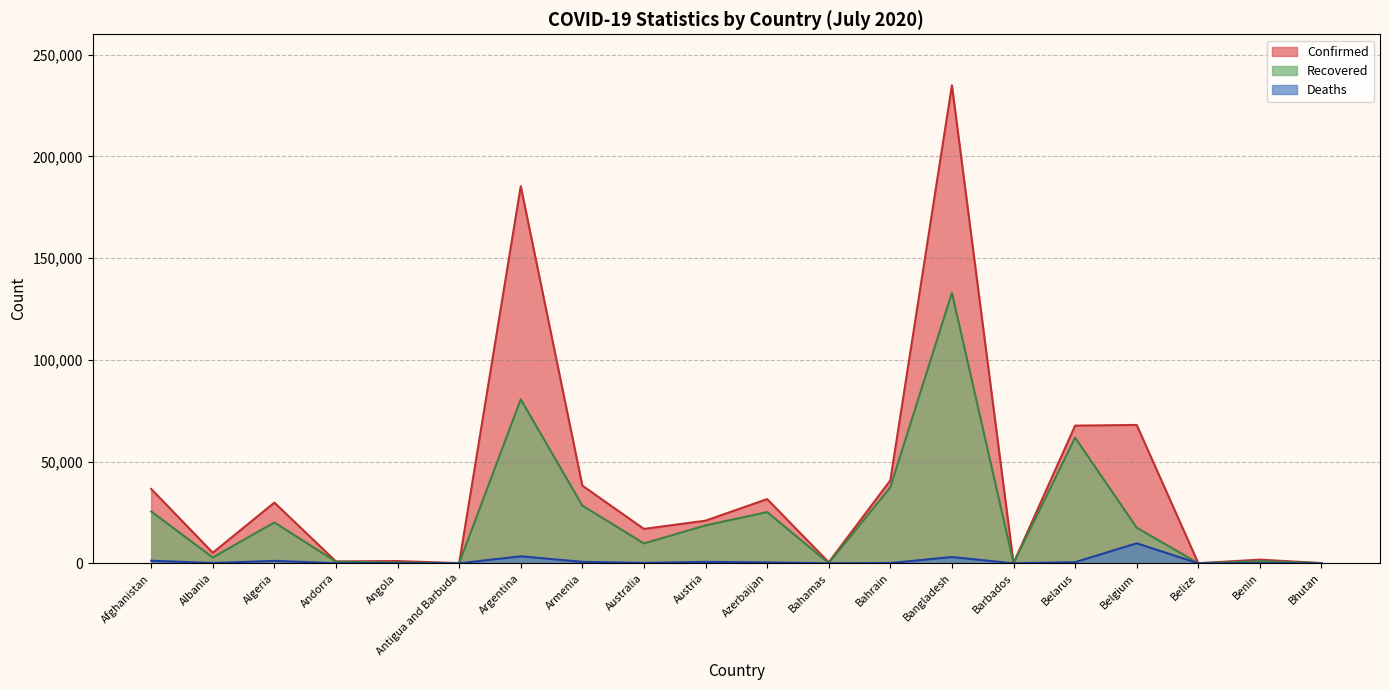

What is the average value of the Confirmed series?

39028